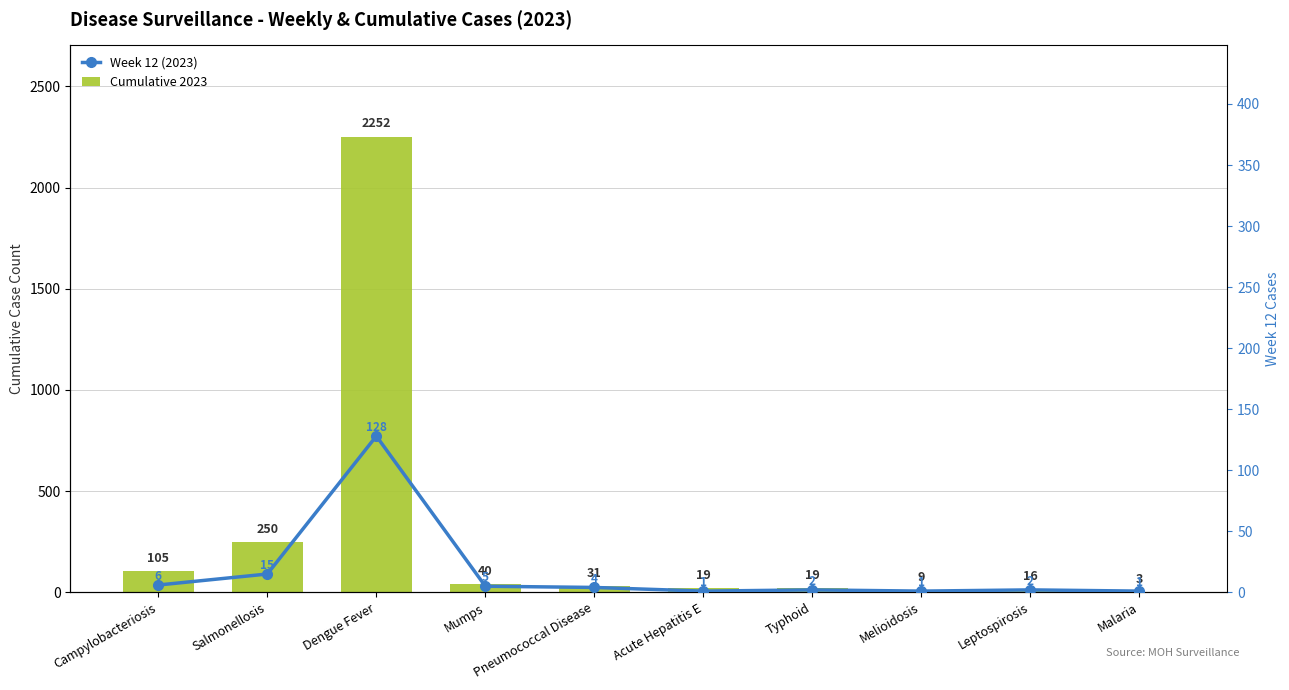

Which series has the widest spread of values?

Cumulative 2023